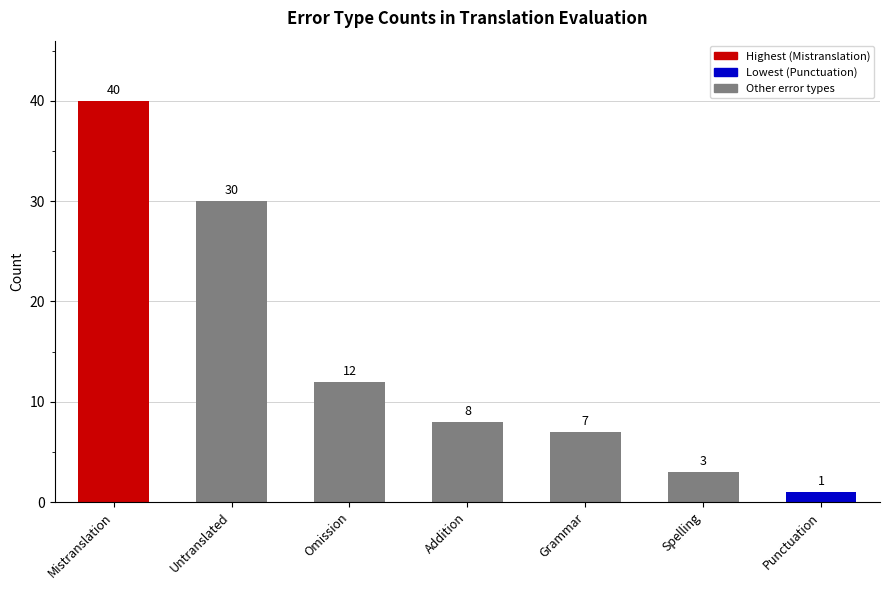

What is the sum of the values at Omission and Spelling?

15